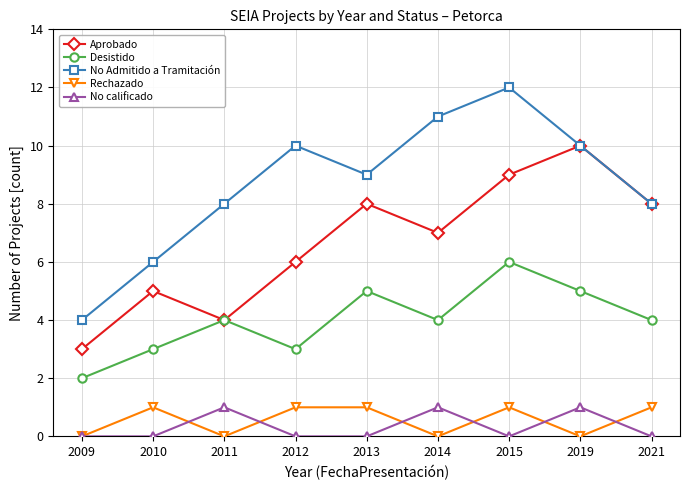

Which category has the highest value across all series?

2015